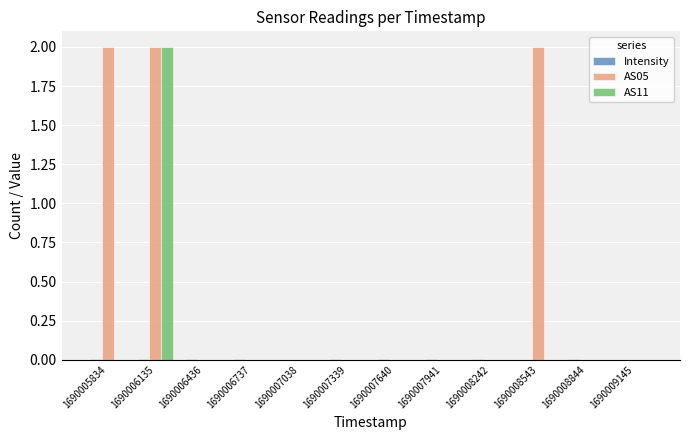

What is the highest value of the AS11 series?

2.0